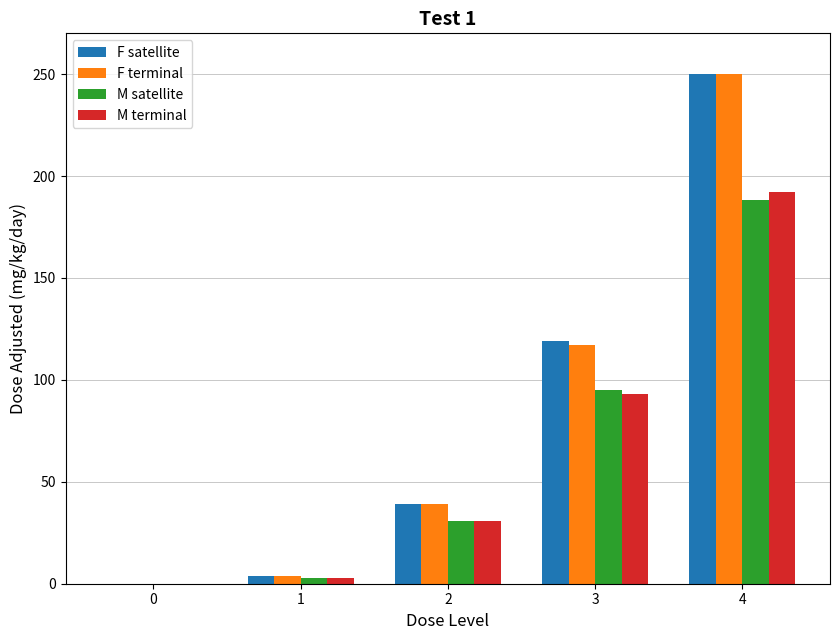

What is the maximum value for M terminal?

192